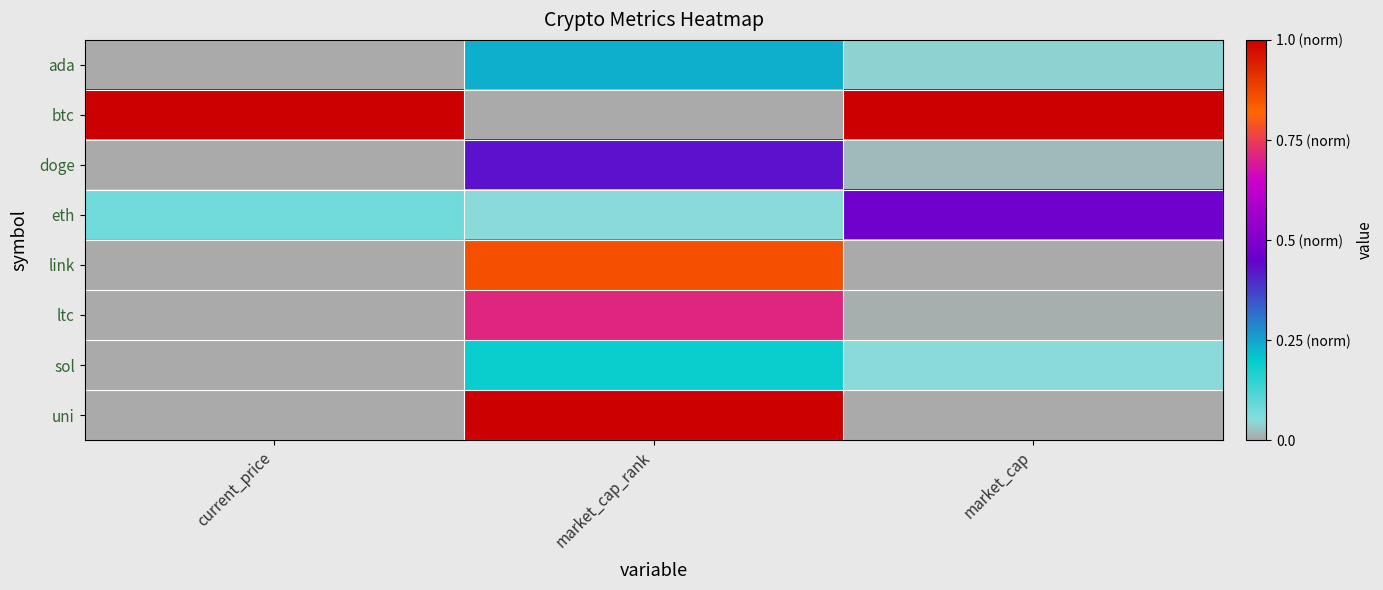

What is the maximum value shown in the chart?

1.0